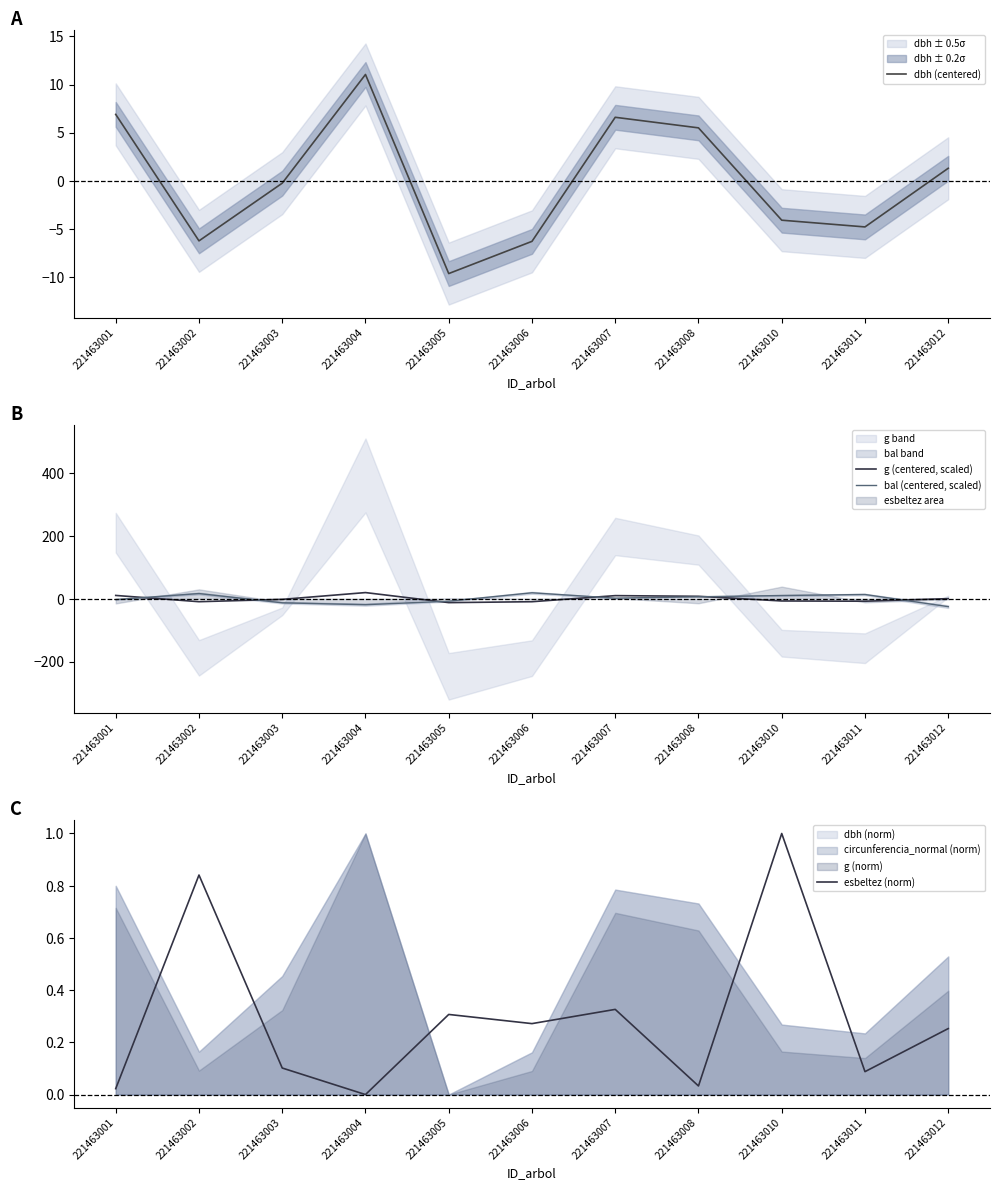

At which category does dbh (centered) reach its first local peak?

221463004